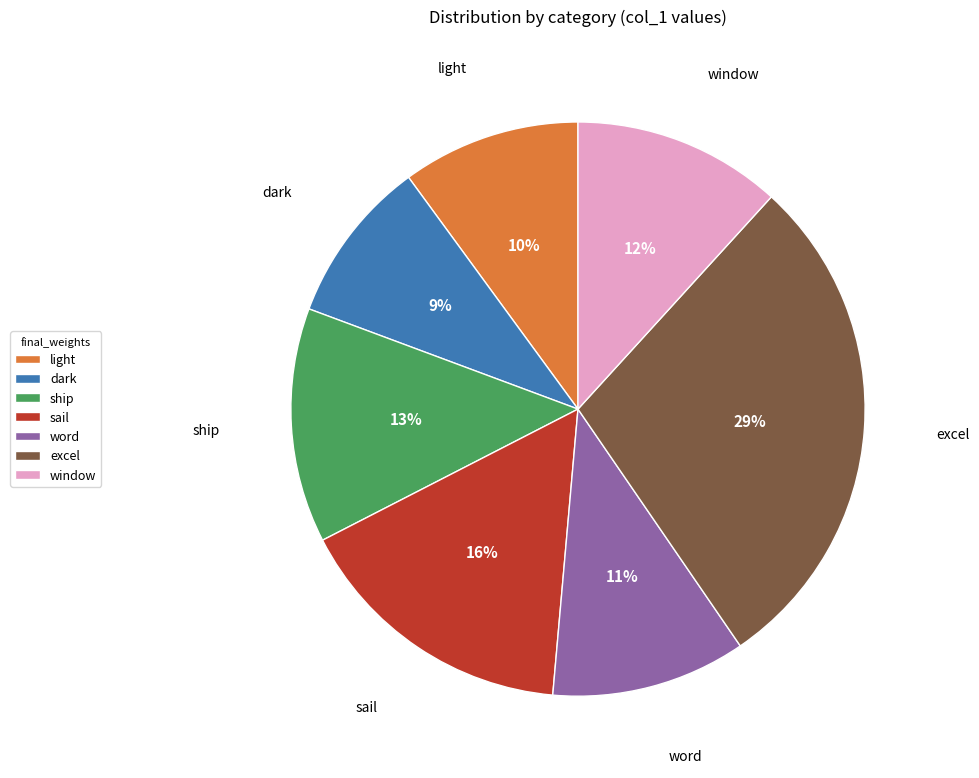

Rank the categories by value from lowest to highest.

dark, light, word, window, ship, sail, excel